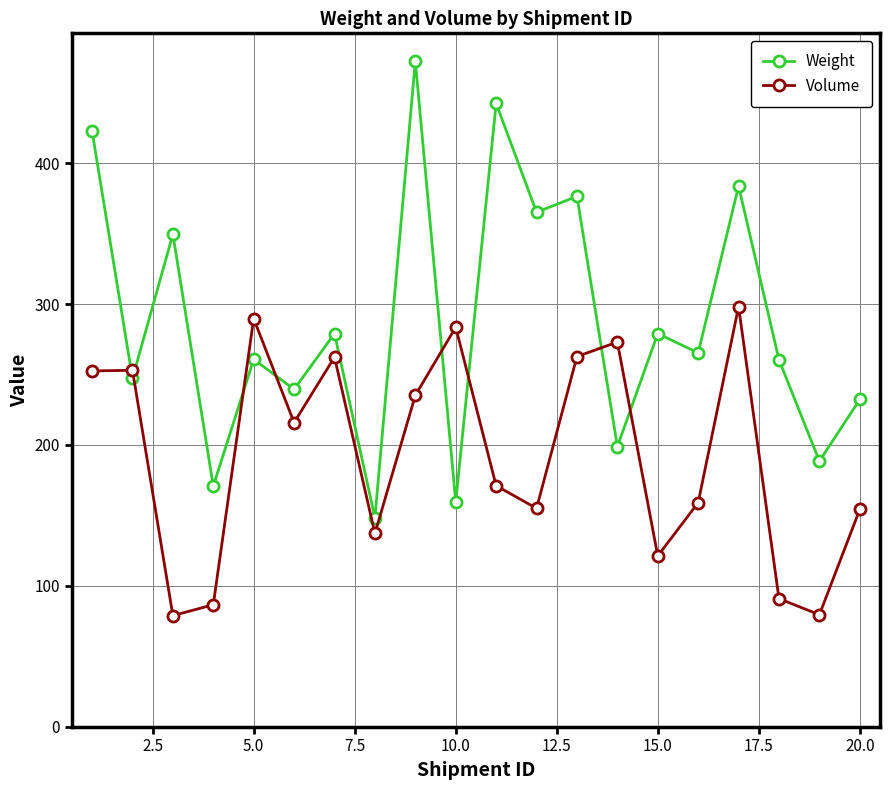

Which series has the largest total across all categories?

Weight